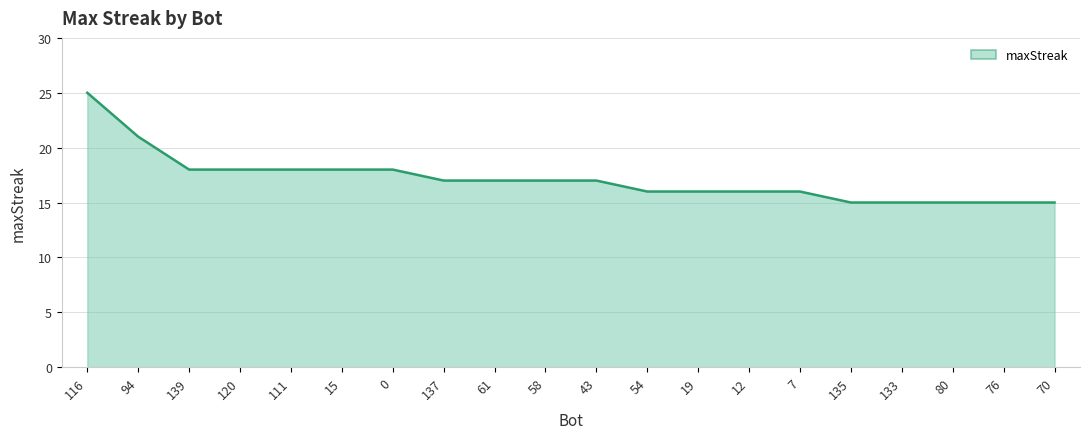

What is the sum of all values?

343